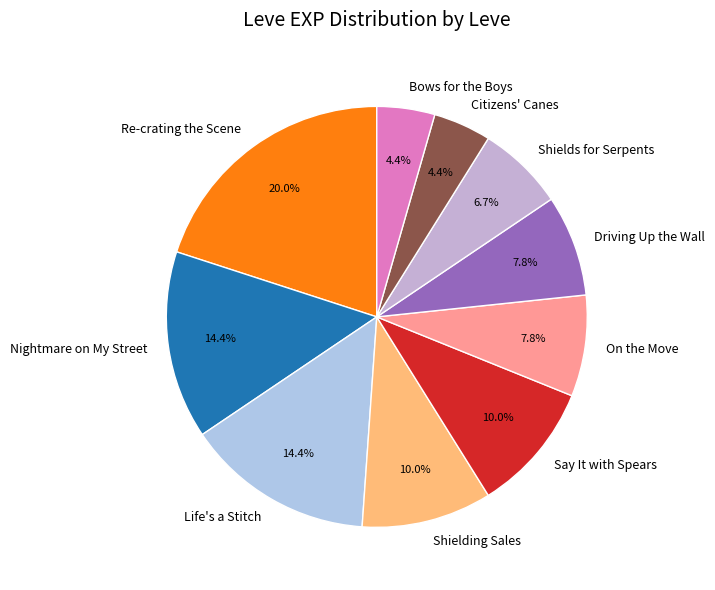

What portion of the pie excludes Shielding Sales?

90.0%